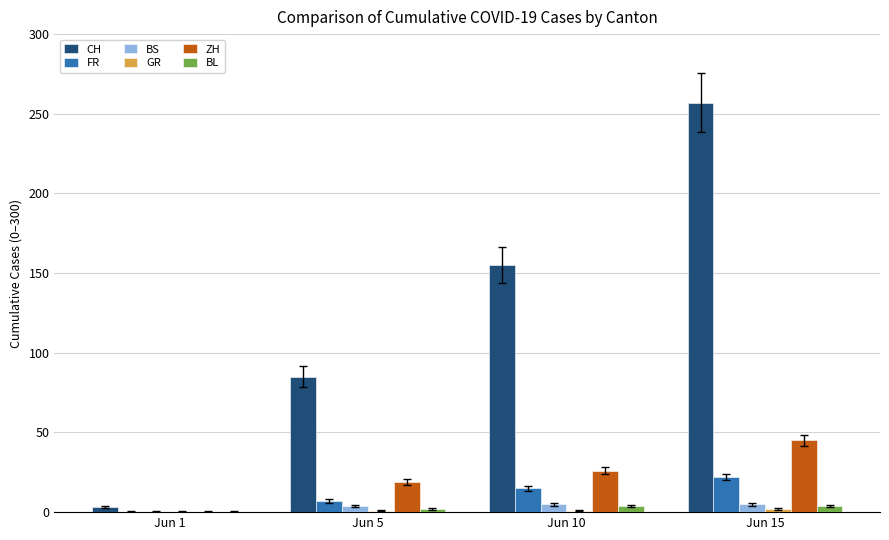

The BL series shows 4 at Jun 10. True or false?

True